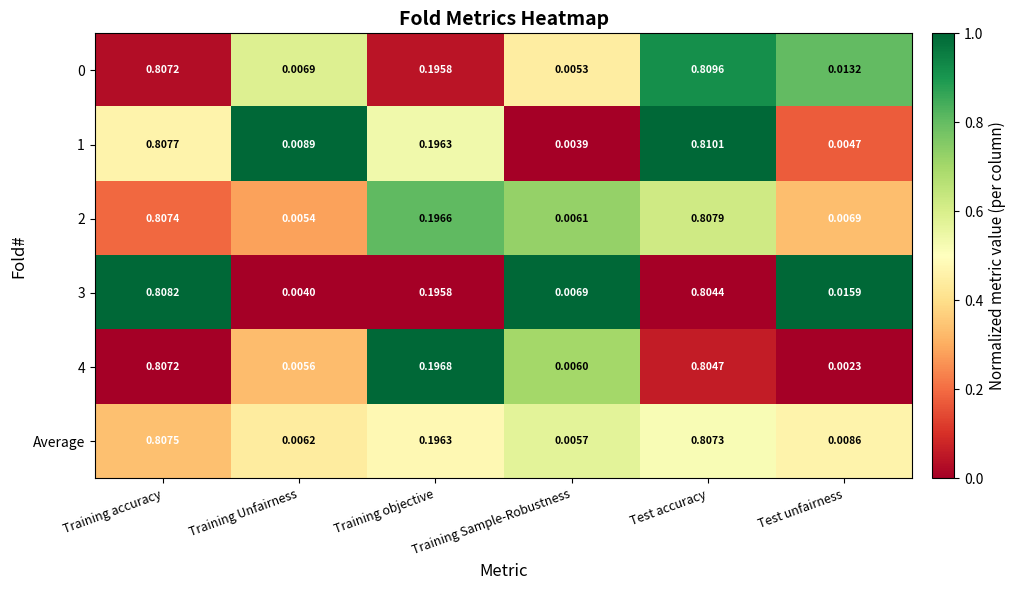

Which label corresponds to the largest value in the chart?

Test accuracy